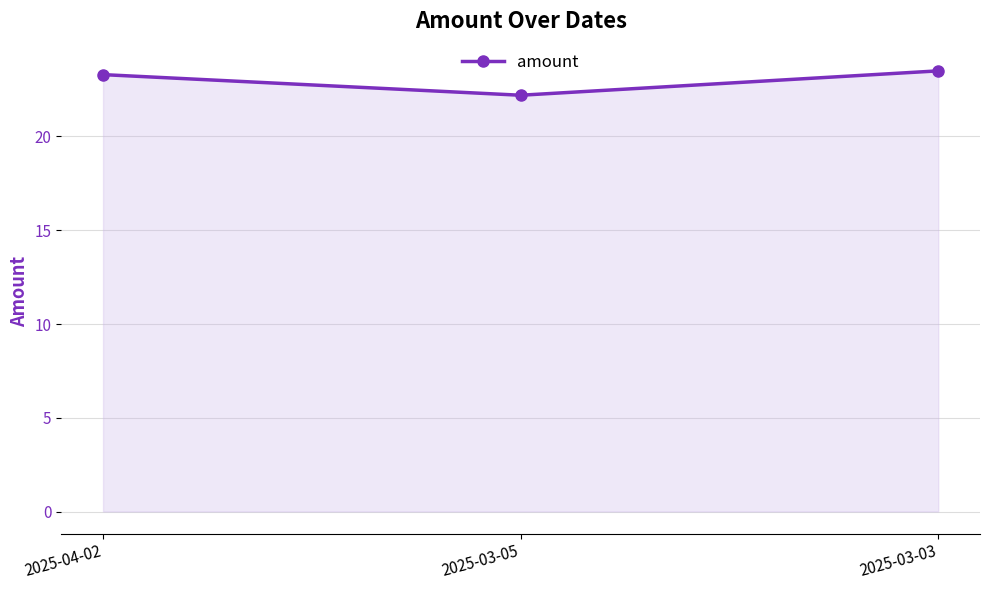

How many data points are above 23?

2